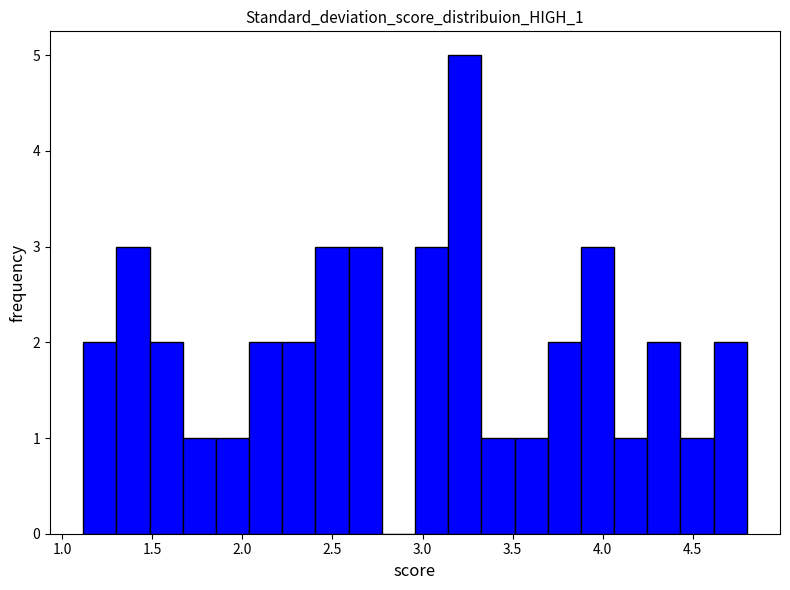

Around what value on the x-axis is the tallest bar? Give the approximate position of its centre, as read against the axis.

3.25